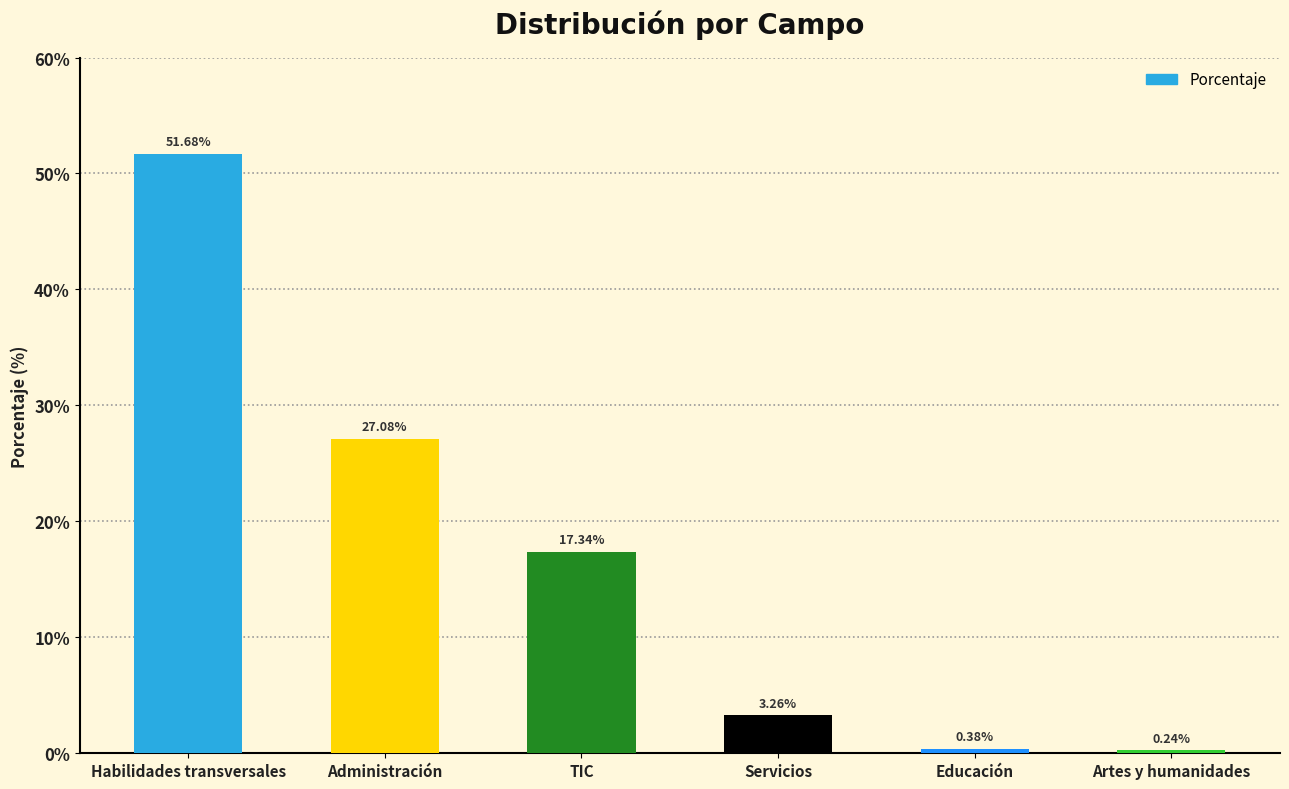

At which category does the chart reach its minimum across all series?

Artes y humanidades